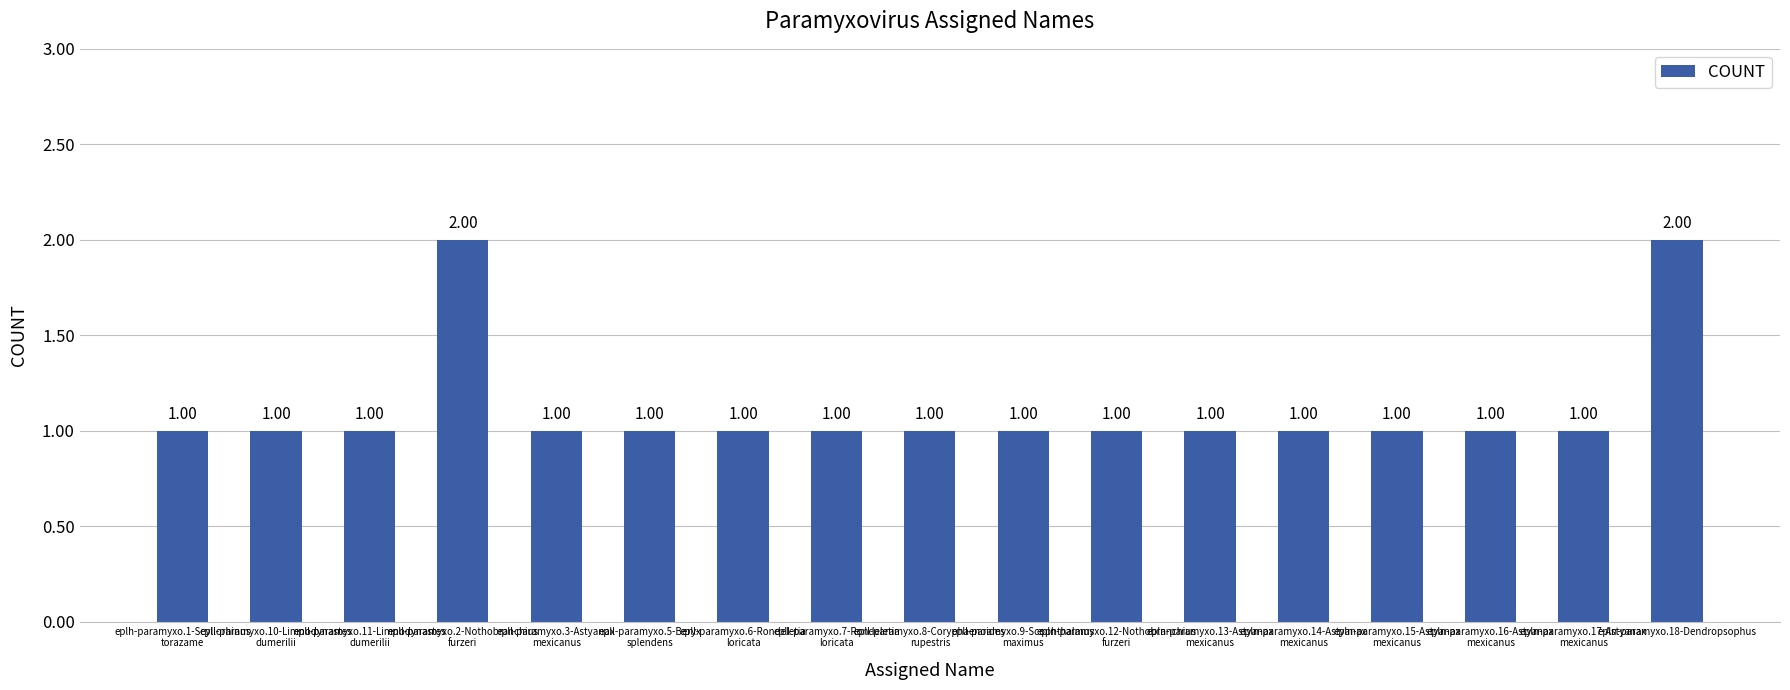

Count the number of data series in this chart.

1